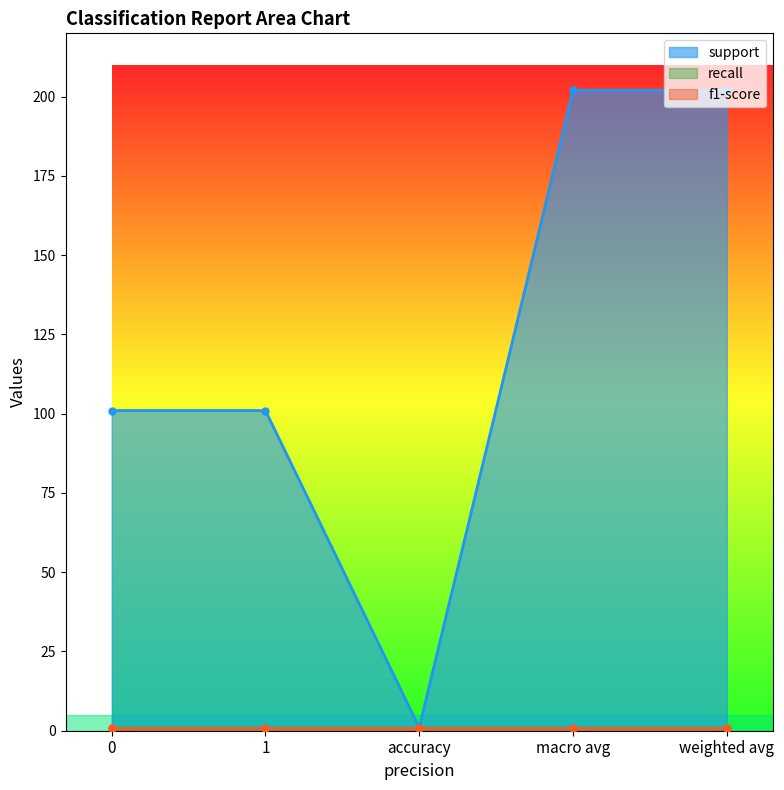

At 1, list the series in order from smallest to largest.

recall, f1-score, support